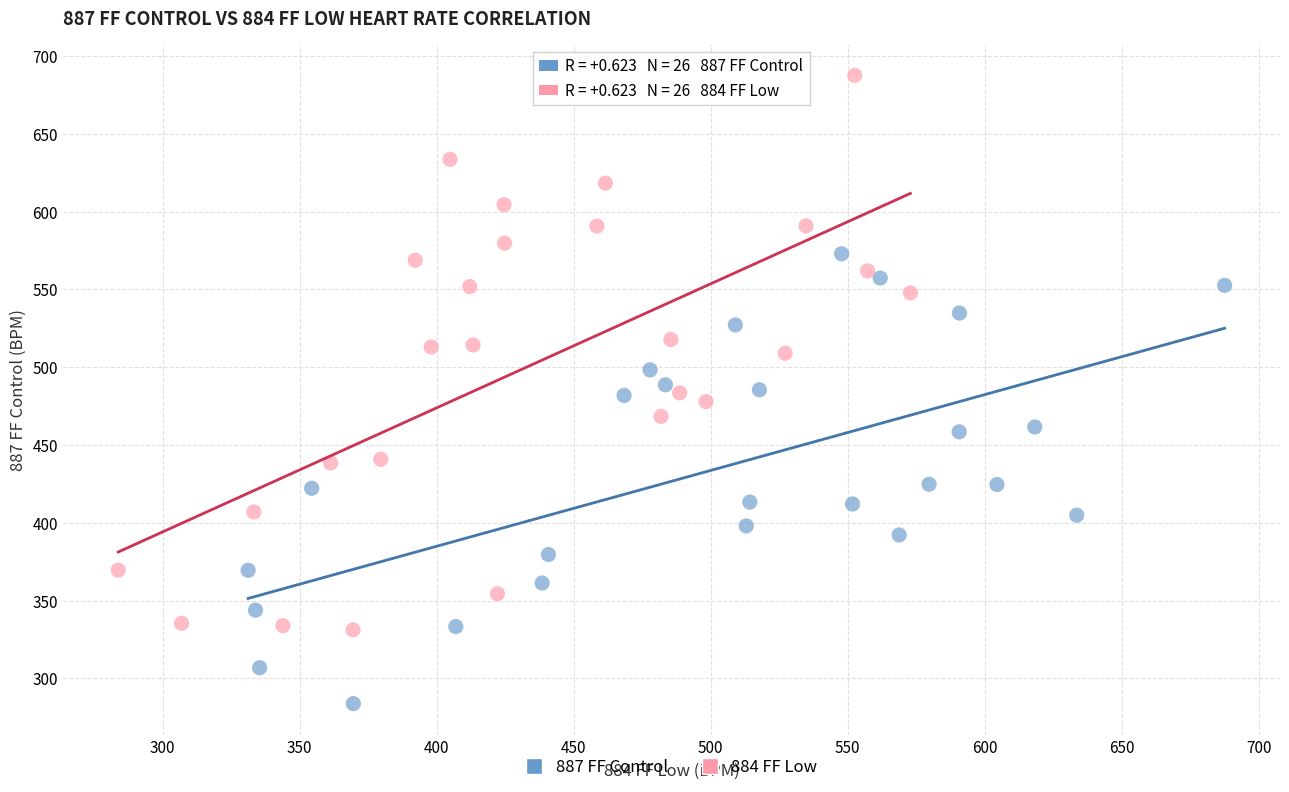

What are all the series names shown in the legend?

887 FF Control, 884 FF Low